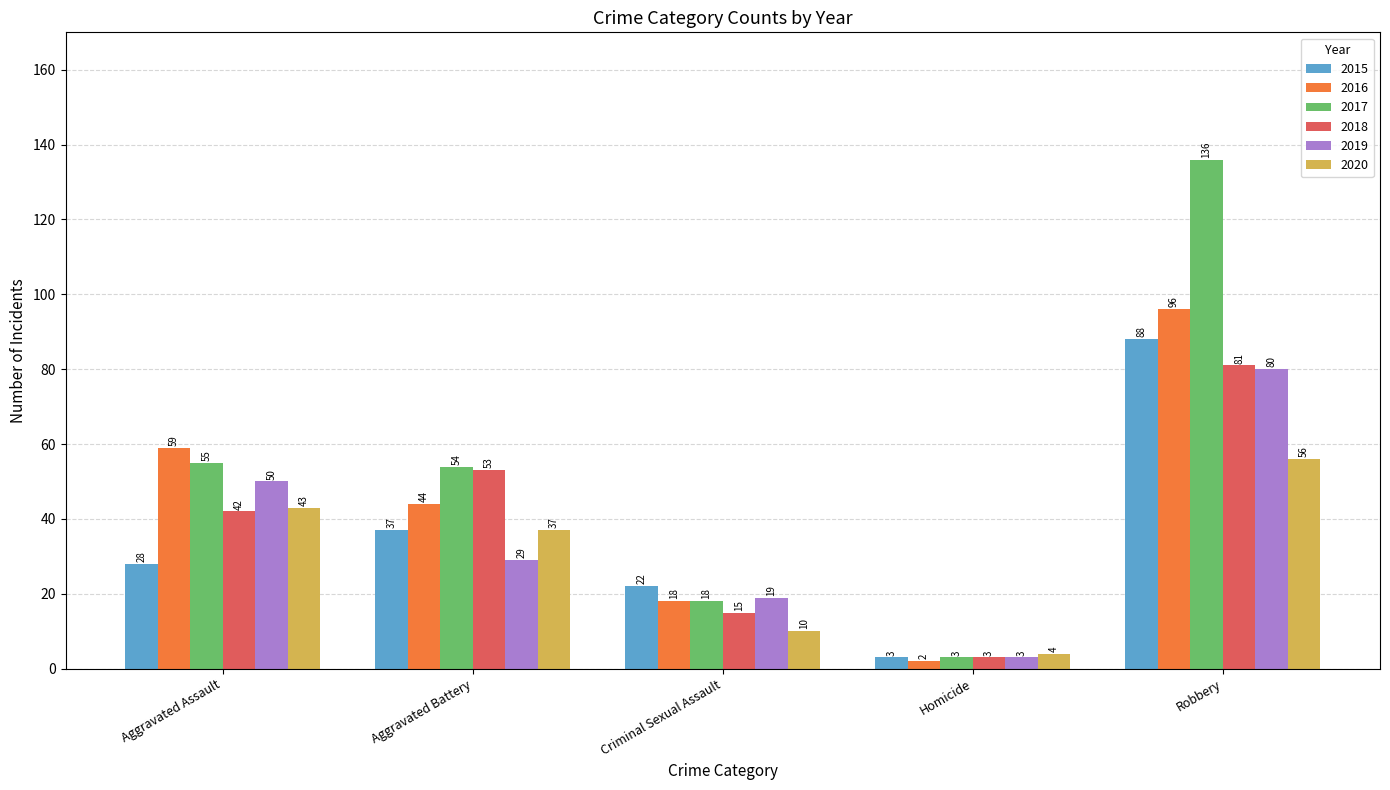

Reading right to left, extract all data points from this chart.

2015: Robbery=88	Homicide=3	Criminal Sexual Assault=22	Aggravated Battery=37	Aggravated Assault=28
2016: Robbery=96	Homicide=2	Criminal Sexual Assault=18	Aggravated Battery=44	Aggravated Assault=59
2017: Robbery=136	Homicide=3	Criminal Sexual Assault=18	Aggravated Battery=54	Aggravated Assault=55
2018: Robbery=81	Homicide=3	Criminal Sexual Assault=15	Aggravated Battery=53	Aggravated Assault=42
2019: Robbery=80	Homicide=3	Criminal Sexual Assault=19	Aggravated Battery=29	Aggravated Assault=50
2020: Robbery=56	Homicide=4	Criminal Sexual Assault=10	Aggravated Battery=37	Aggravated Assault=43